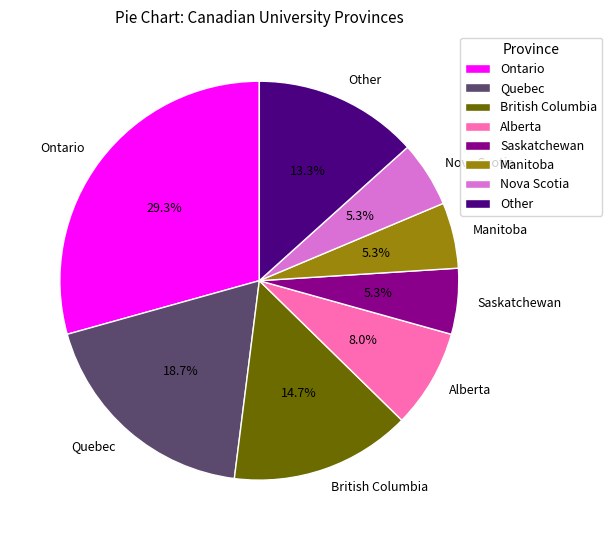

Which has a higher value, Quebec or British Columbia?

Quebec